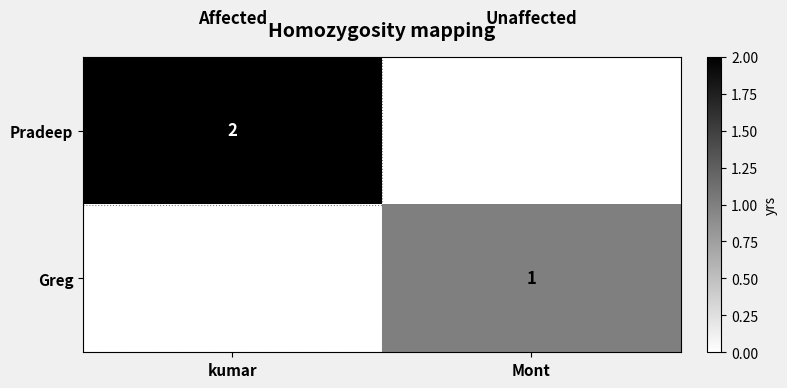

What is the difference between the highest and lowest values at Mont?

1